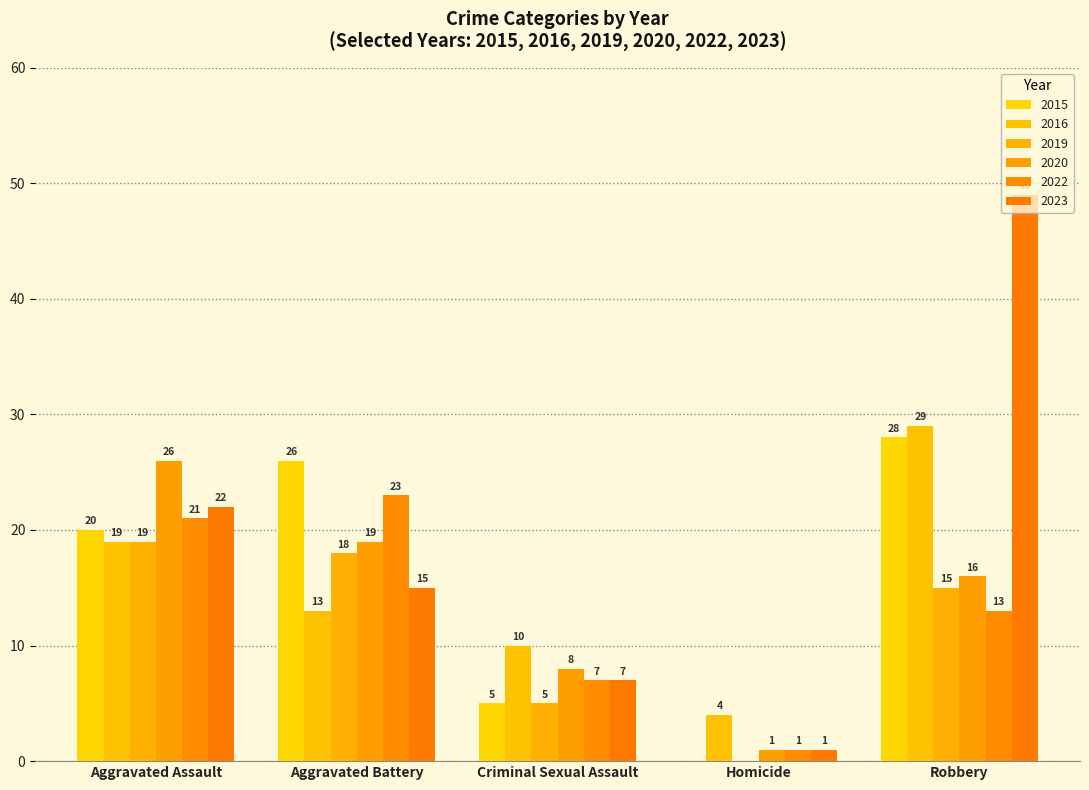

Which series has the largest total across all categories?

2023